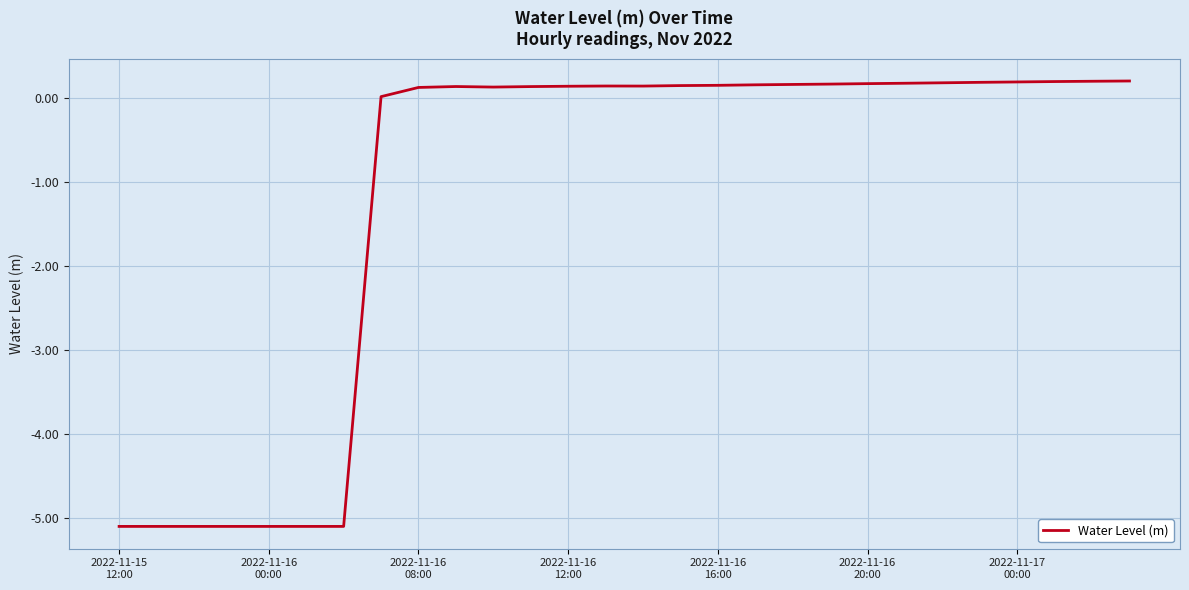

What is the difference between the maximum and minimum values?

5.3